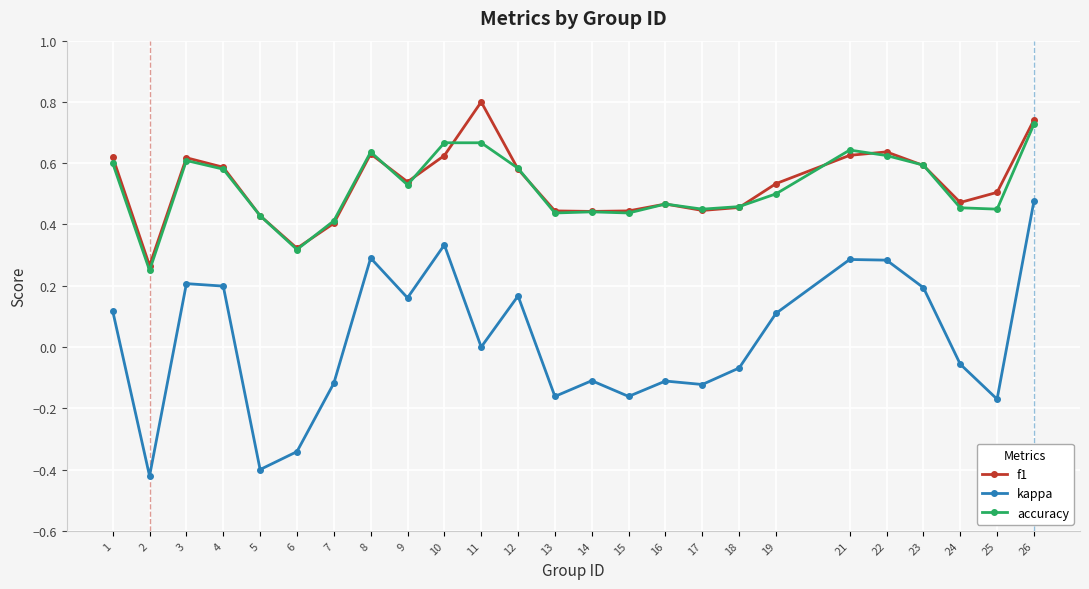

Which series has the widest spread of values?

kappa